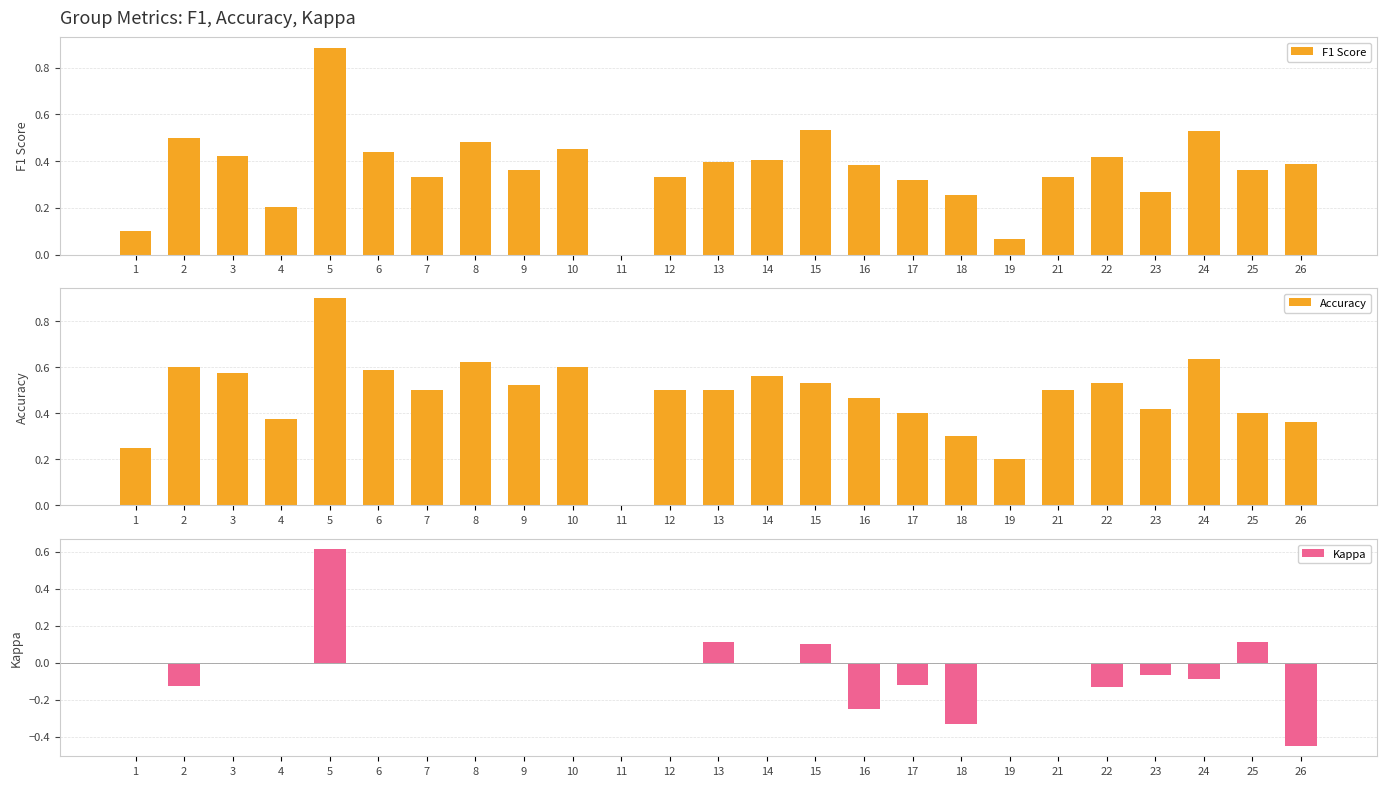

Reading left to right, transcribe all the data shown in this chart.

F1 Score: 0.1	0.5	0.4	0.2	0.9	0.4	0.3	0.5	0.4	0.5	0.0	0.3	0.4	0.4	0.5	0.4	0.3	0.3	0.1	0.3	0.4	0.3	0.5	0.4	0.4
Accuracy: 0.2	0.6	0.6	0.4	0.9	0.6	0.5	0.6	0.5	0.6	0.0	0.5	0.5	0.6	0.5	0.5	0.4	0.3	0.2	0.5	0.5	0.4	0.6	0.4	0.4
Kappa: 0.0	-0.1	0.0	0.0	0.6	0.0	0.0	0.0	0.0	0.0	0.0	0.0	0.1	0.0	0.1	-0.2	-0.1	-0.3	0.0	0.0	-0.1	-0.1	-0.1	0.1	-0.5